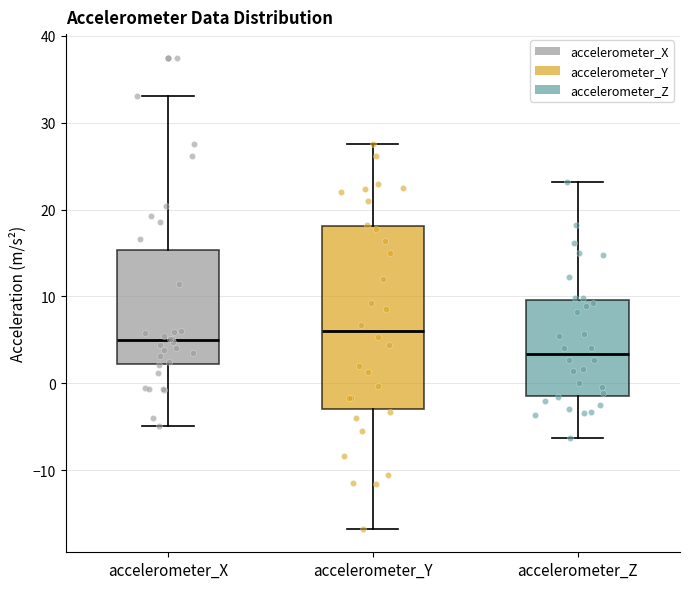

Reading left to right, transcribe this box plot: for each box, give where its median line is, the range the box spans, and where its two whiskers end, as read against the y-axis. The values are not printed on the chart, so give them approximately, as read against the axis.

accelerometer_X: median 5, box 2 to 15, whiskers -5 to 33
accelerometer_Y: median 6, box -3 to 18, whiskers -17 to 28
accelerometer_Z: median 3, box -1 to 10, whiskers -6 to 23